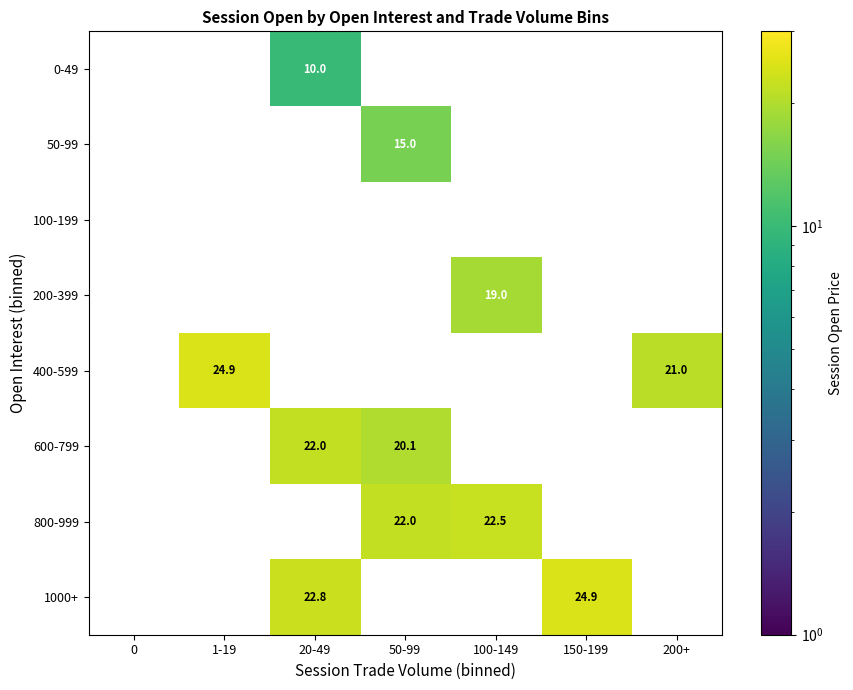

The value of 600-799 at 20-49 is 22.0. True or false?

True